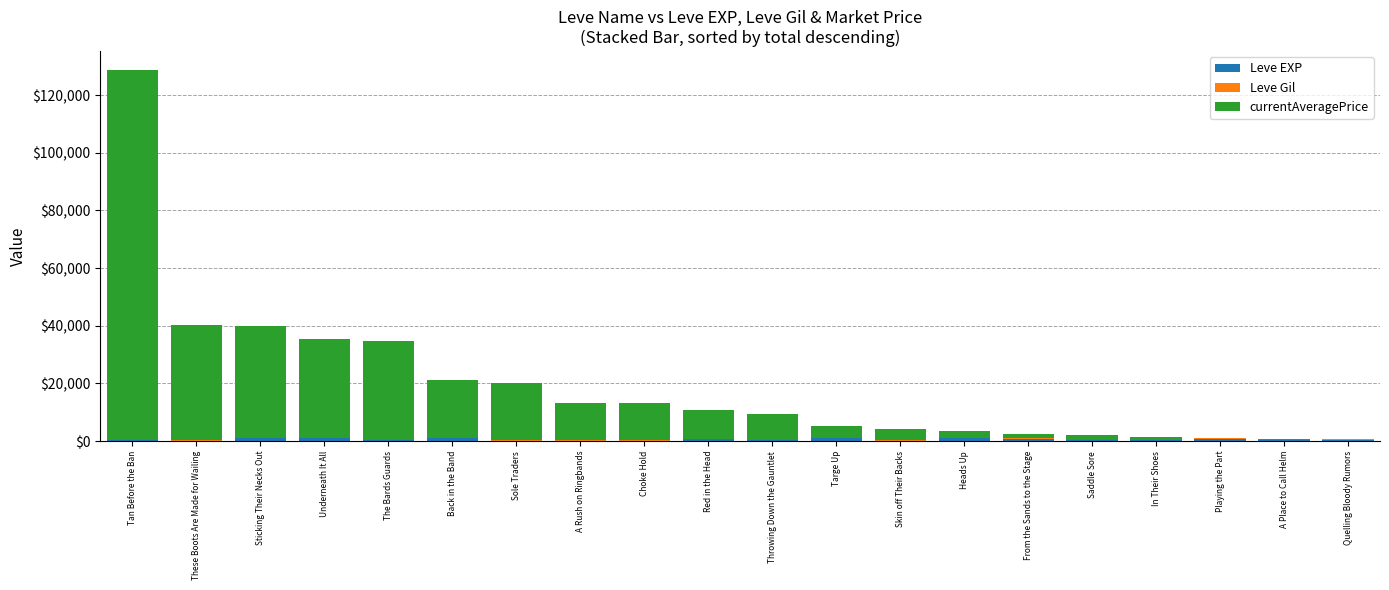

At which category is the sum across all series the highest?

Tan Before the Ban